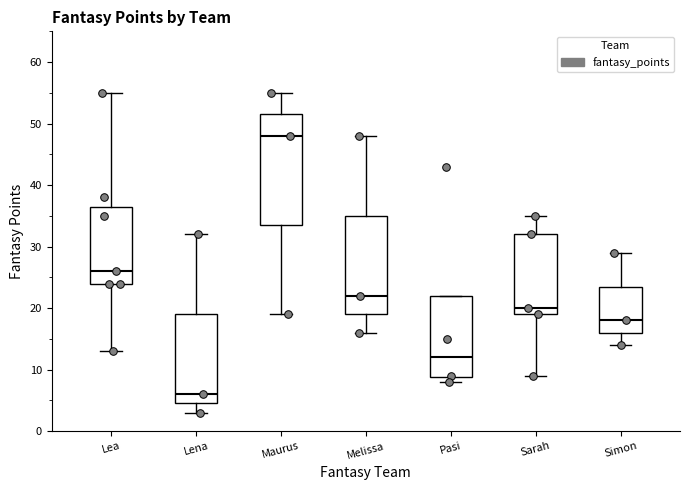

Which box's median line is the highest?

Maurus